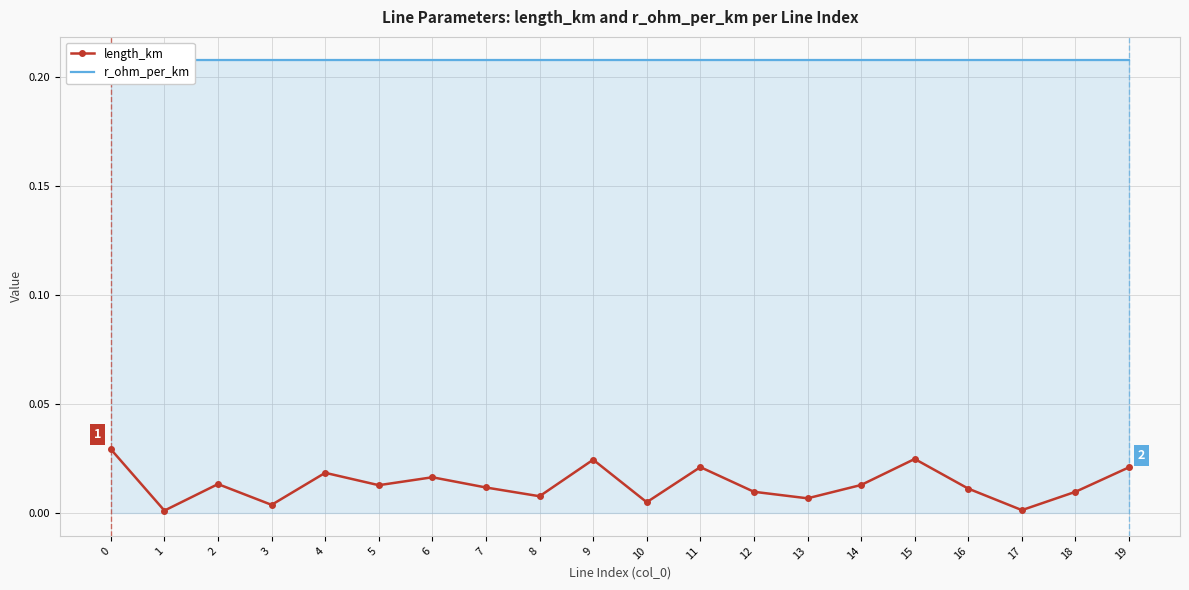

Count the number of categories in the chart.

20